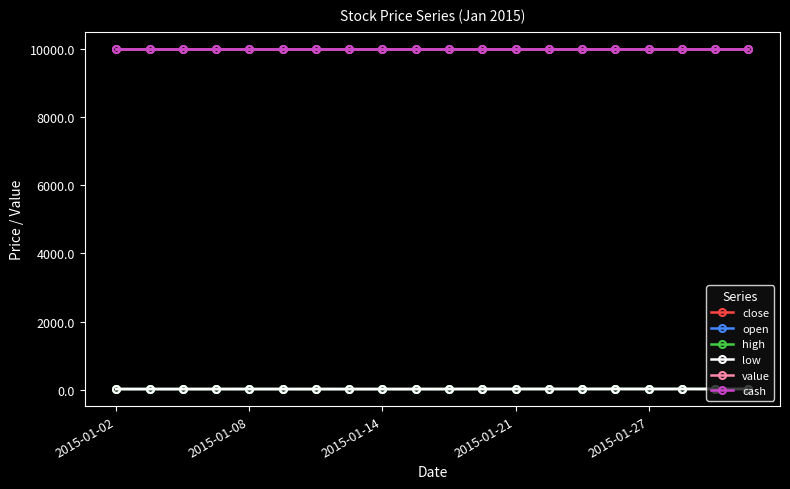

Is this an area chart (filled region under the line)?

No